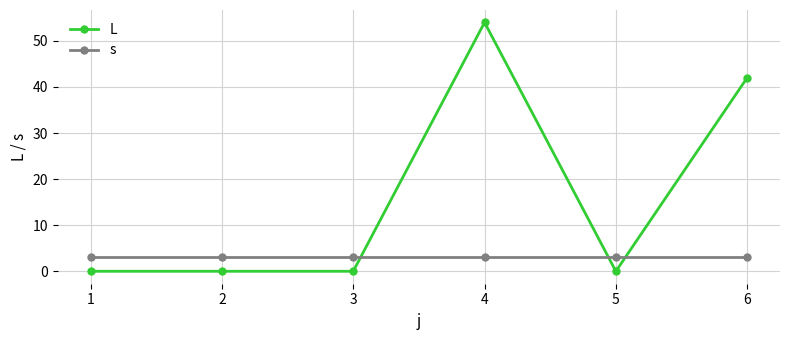

Rank the series by their average value, from highest to lowest.

L, s